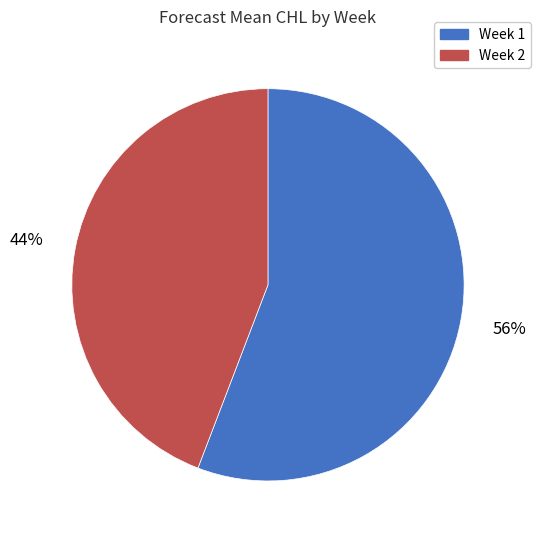

True or false: Week 1 accounts for 70% of the total.

False